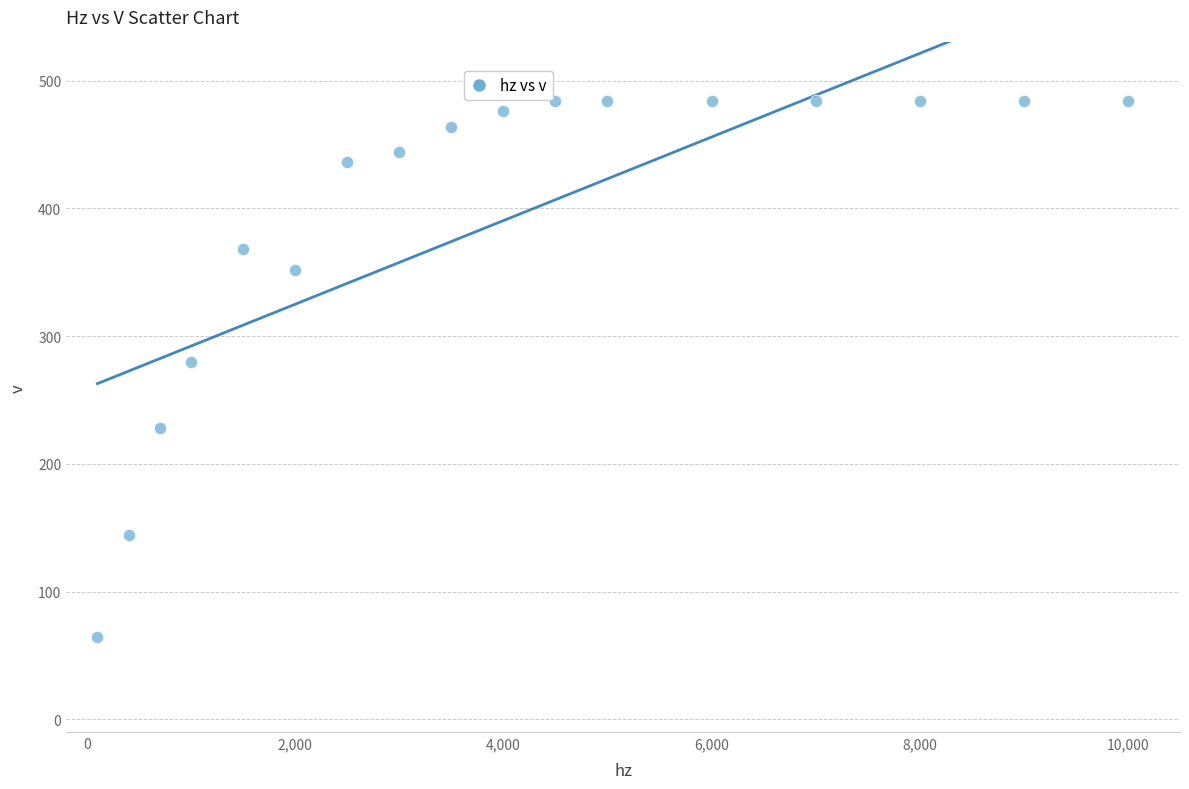

What is the range of X values (max minus min)?

9900.0